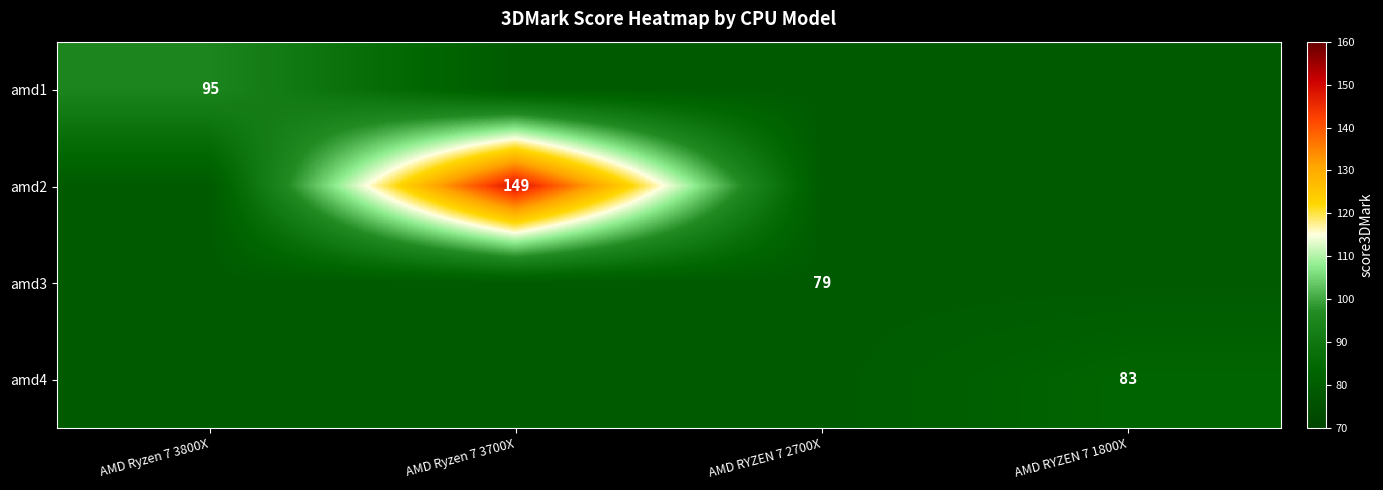

At how many categories does at least one series exceed 99?

1